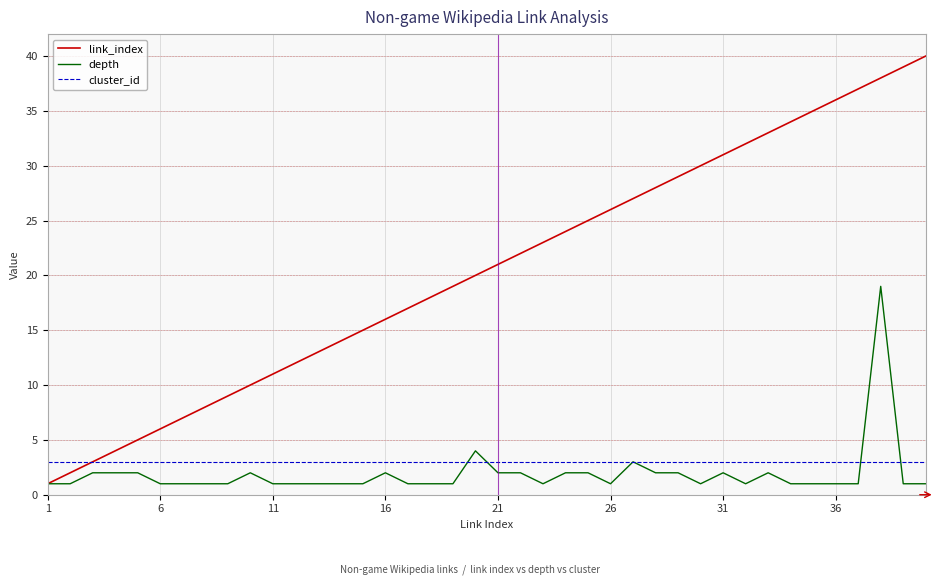

Rank the series by their maximum value, from lowest to highest.

cluster_id, depth, link_index